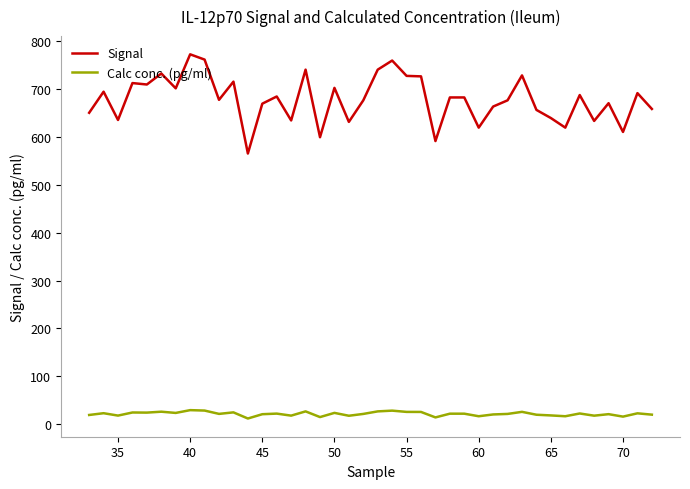

What is the greatest value displayed?

772.0